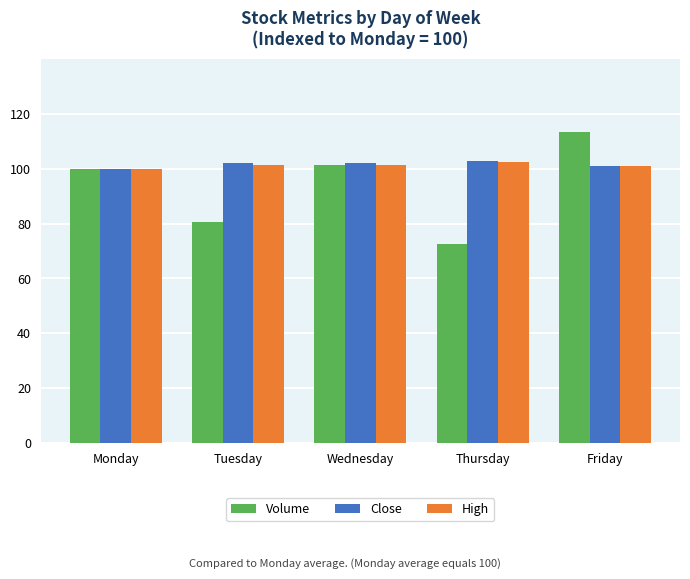

True or false: Close has a value of 102.0 at Wednesday.

True